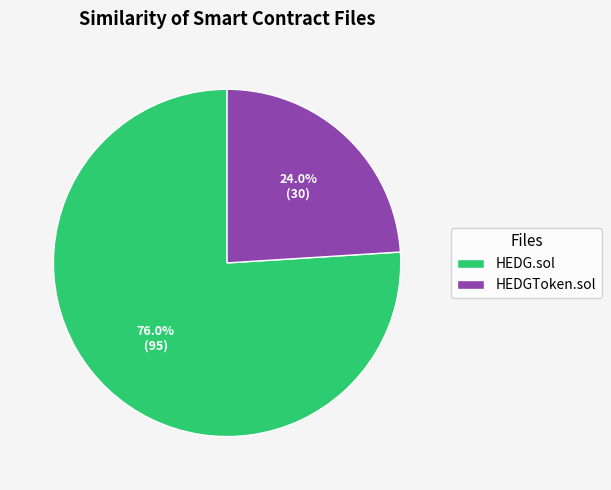

How many slices are in this pie chart?

2